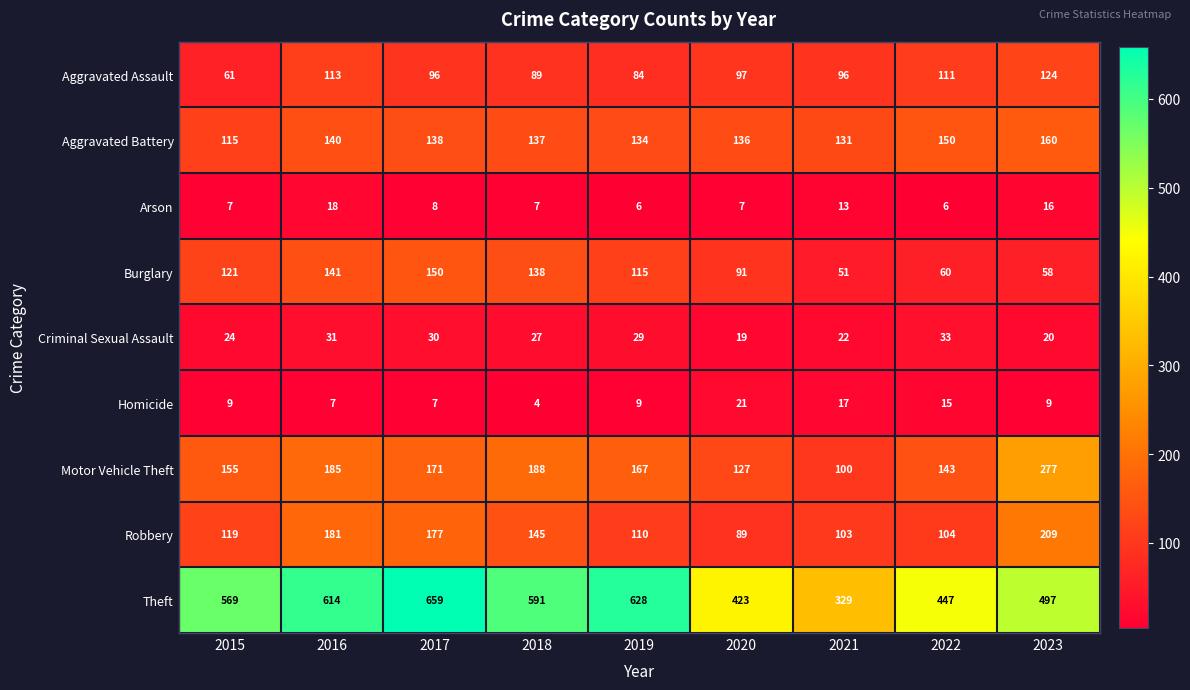

What is the average value of the Criminal Sexual Assault series?

26